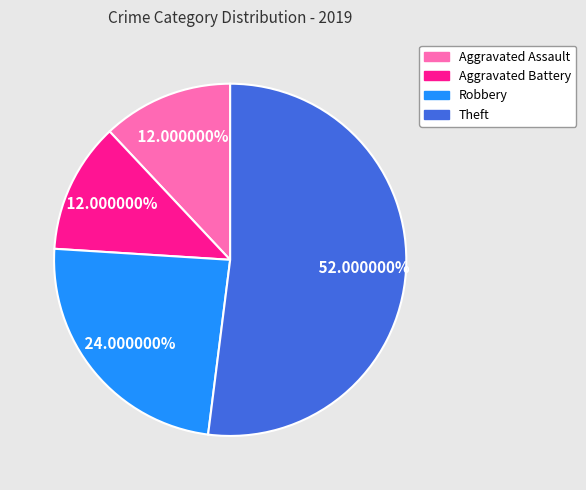

To the nearest percent, what percentage of the pie is Theft?

52%